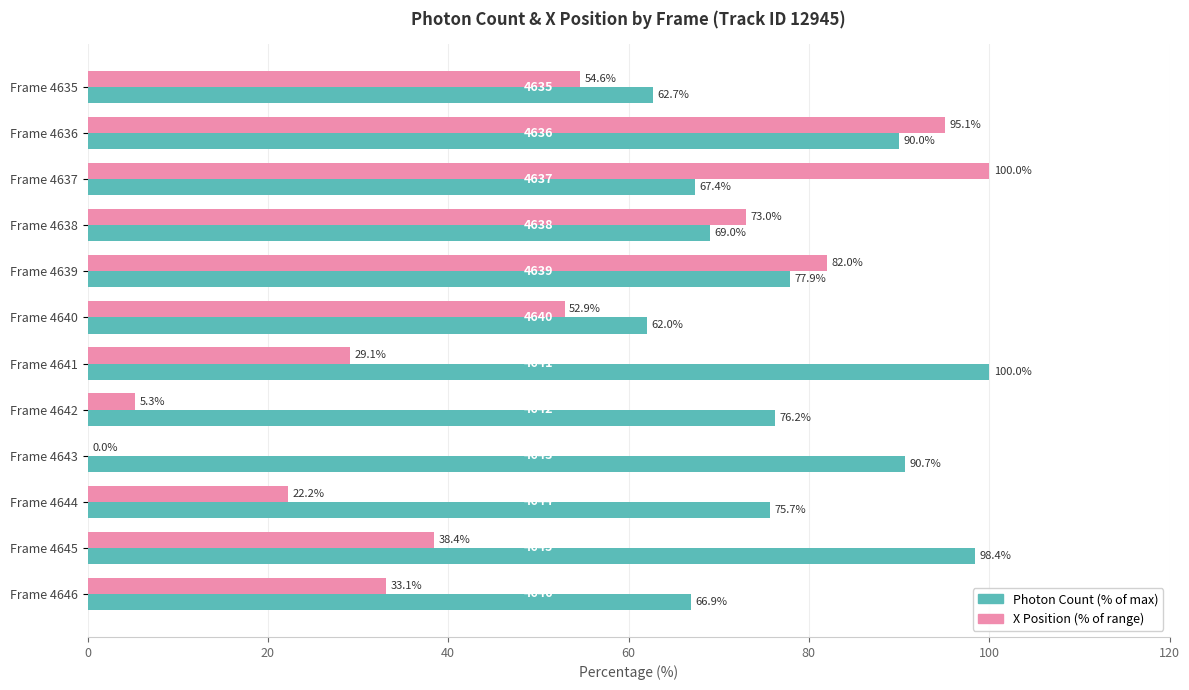

What is the greatest value displayed?

100.0